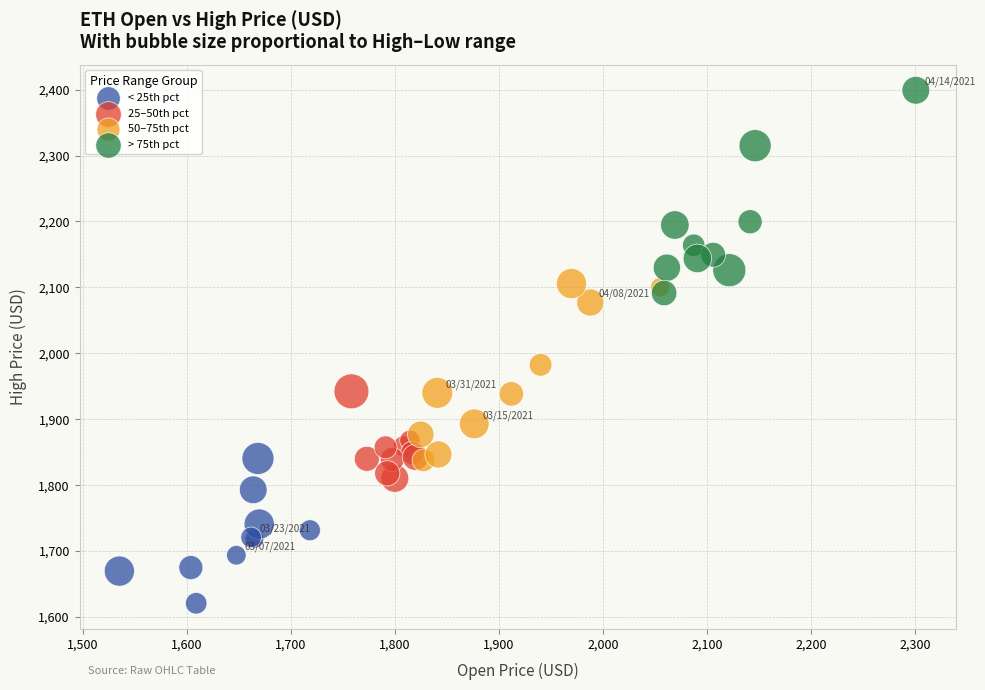

Which series contains the lowest Y value?

< 25th pct